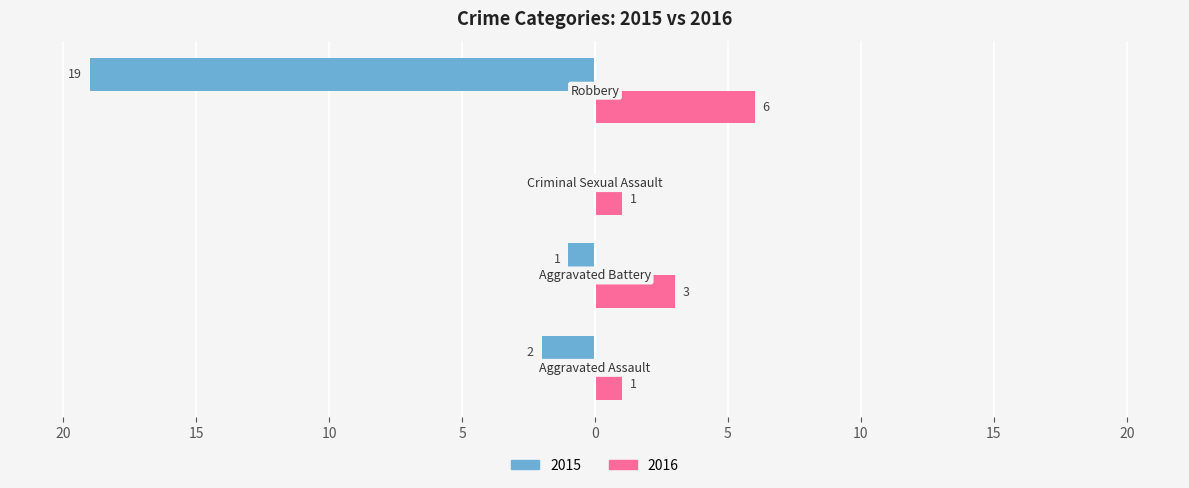

What is the label of the 1st bar from the right?

Robbery